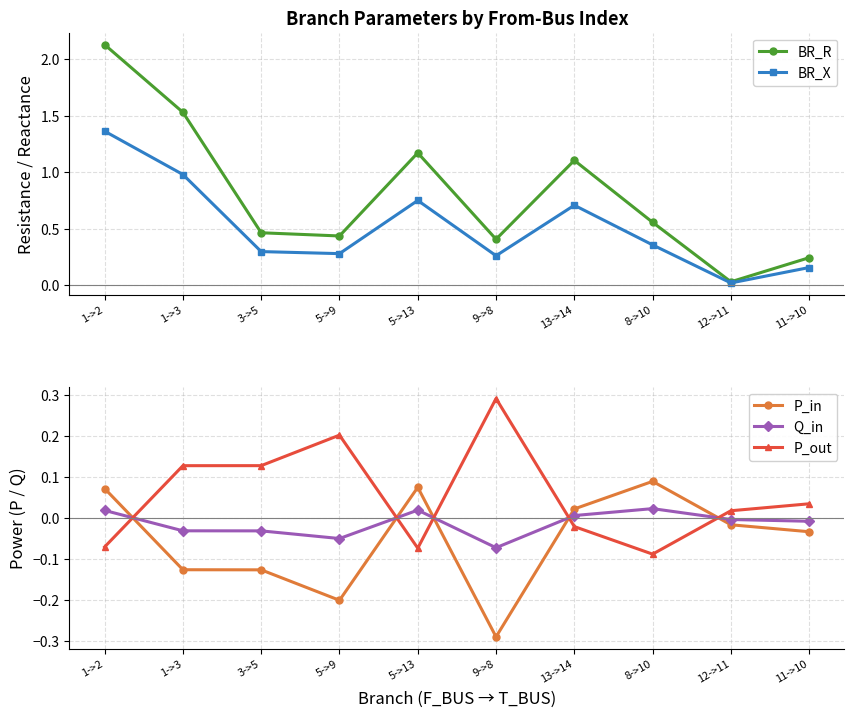

Which series has the widest spread of values?

BR_R